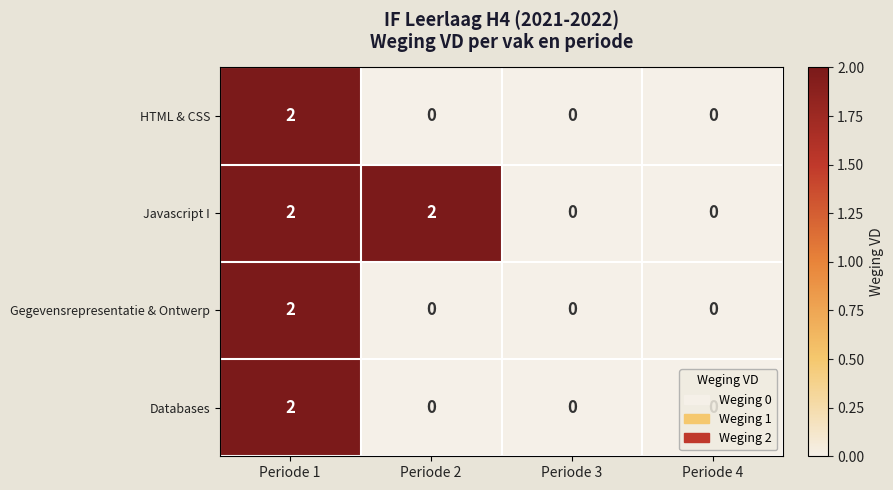

Is it true that Gegevensrepresentatie & Ontwerp equals 2 at Periode 1?

True